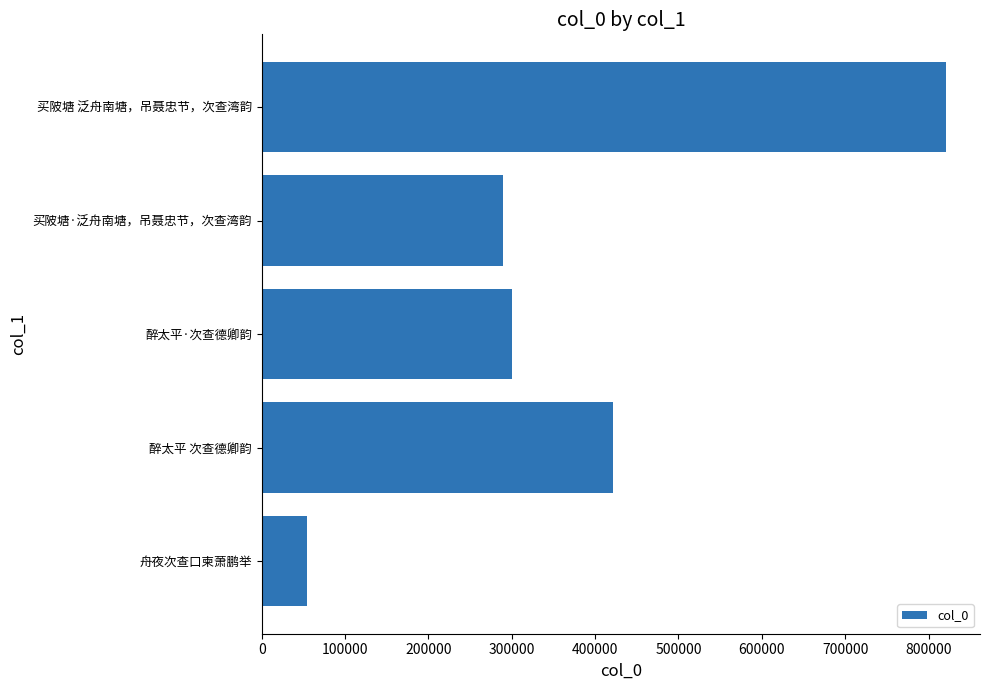

What is the approximate value at 醉太平 次查德卿韵, to the nearest 100?

421200